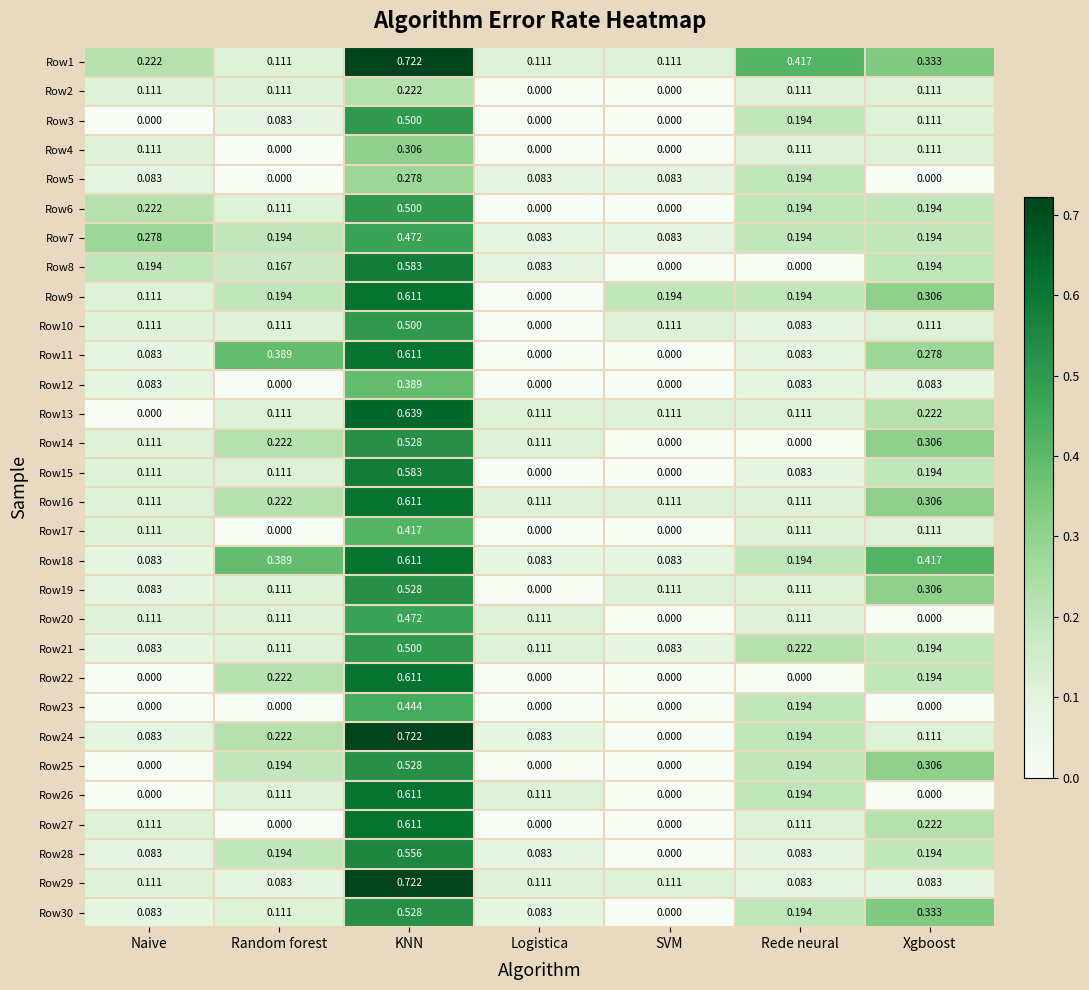

Which series has the largest range (max minus min)?

Row24